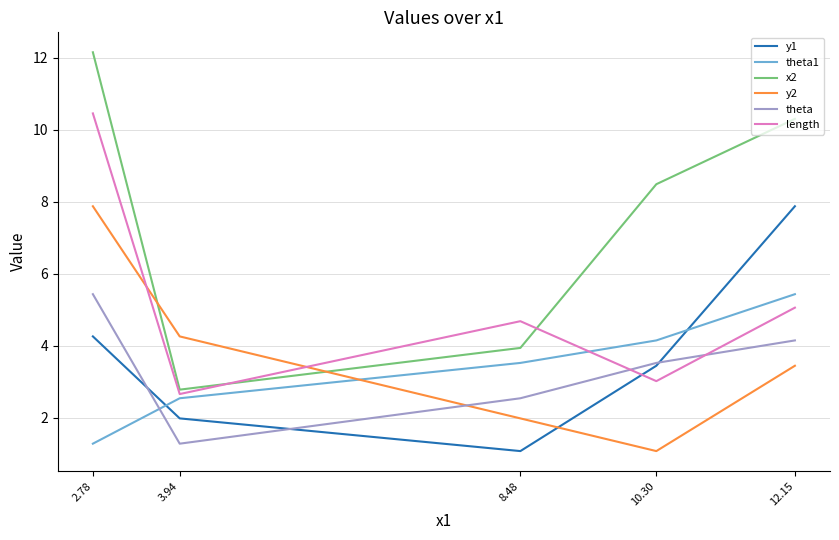

True or false: theta1 has more than 0 interior local peaks.

False